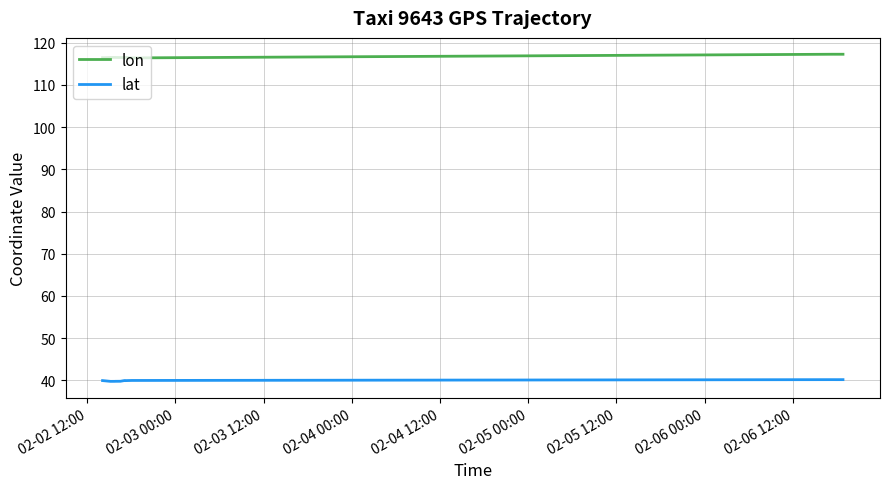

What is the difference between the maximum and minimum values in the lat series?

0.4